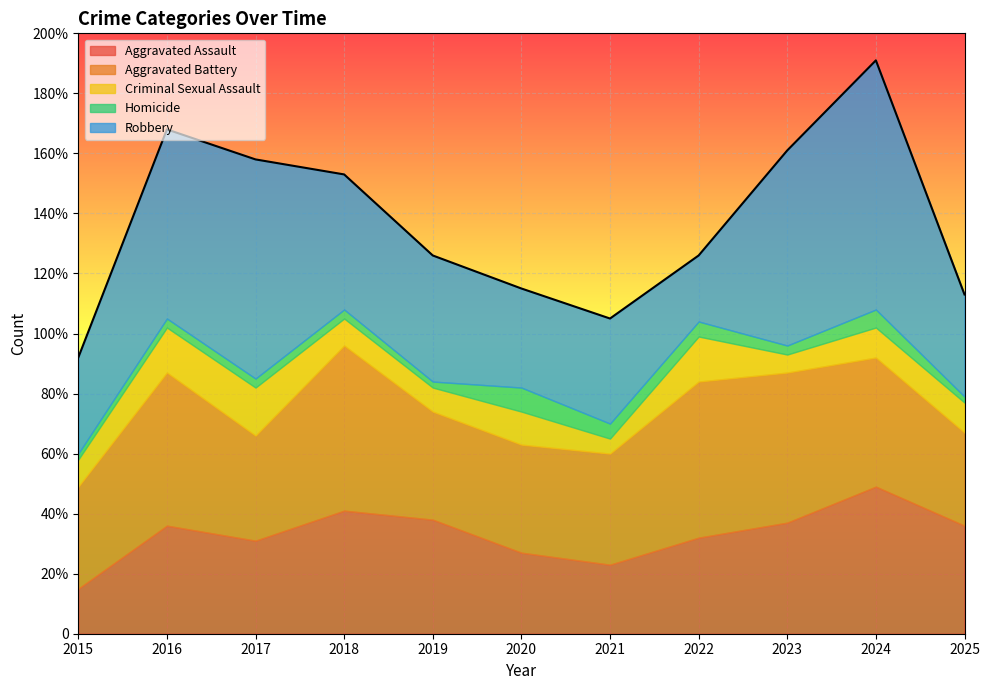

True or false: Criminal Sexual Assault has a value of 2 at 2018.

False